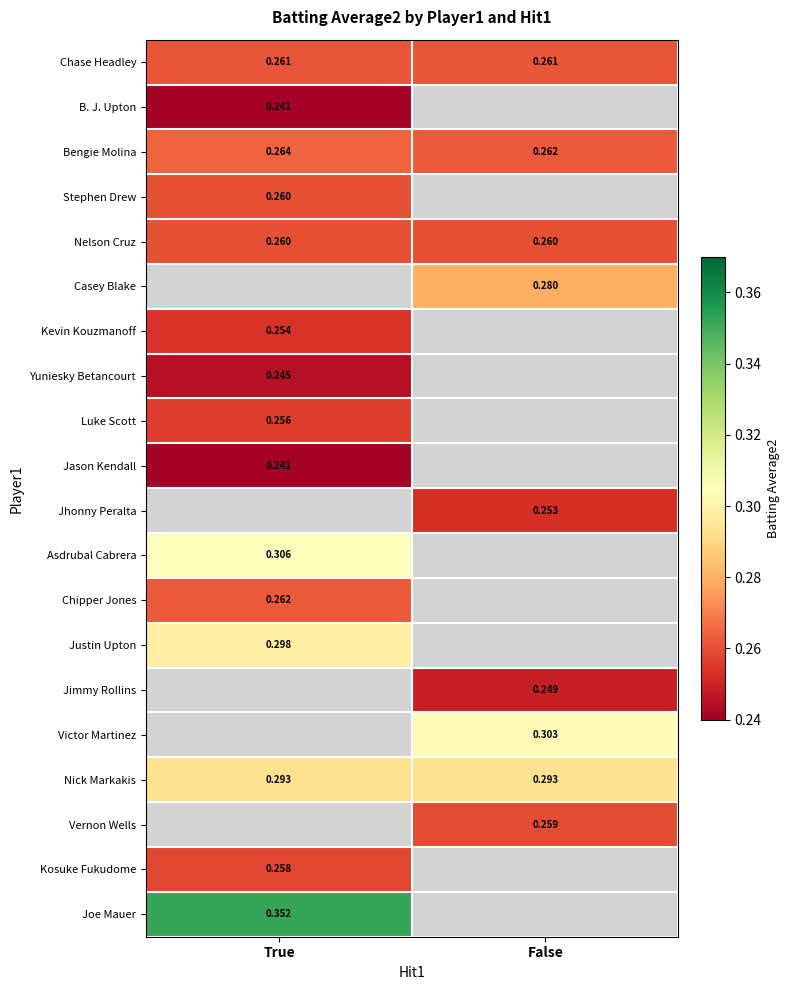

At how many categories does at least one series exceed 0?

2